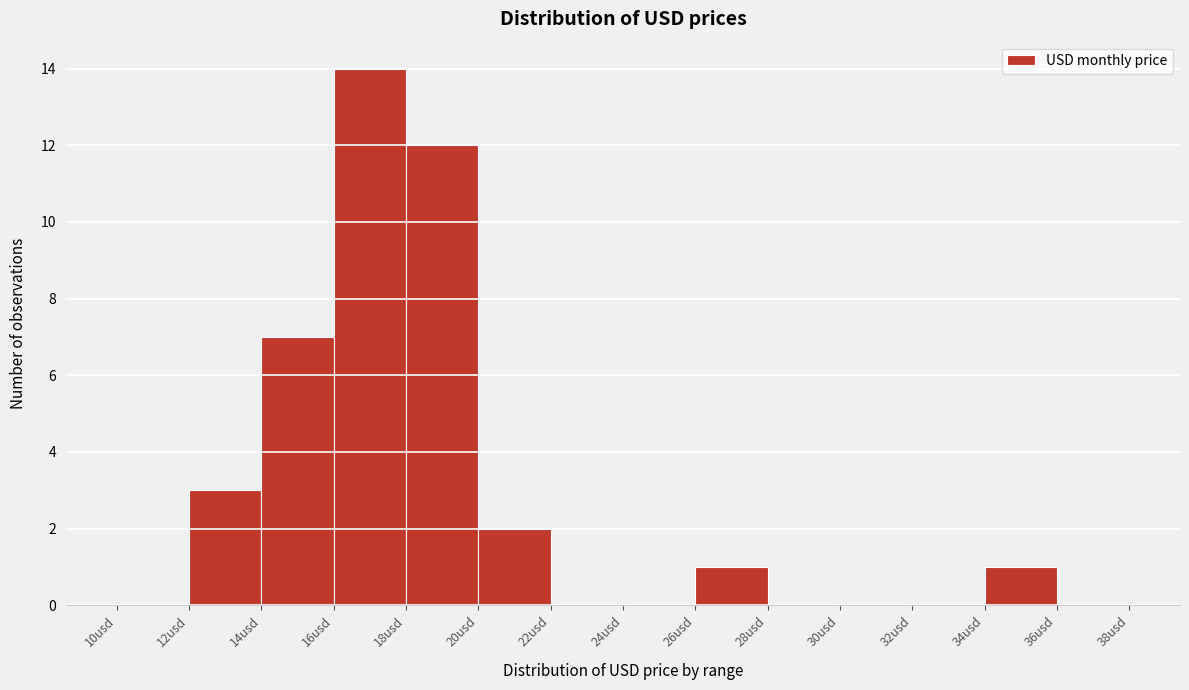

What is the height of the bar covering 20 to 22 on the x-axis? The values are not printed on the chart, so give them approximately, as read against the axis.

2